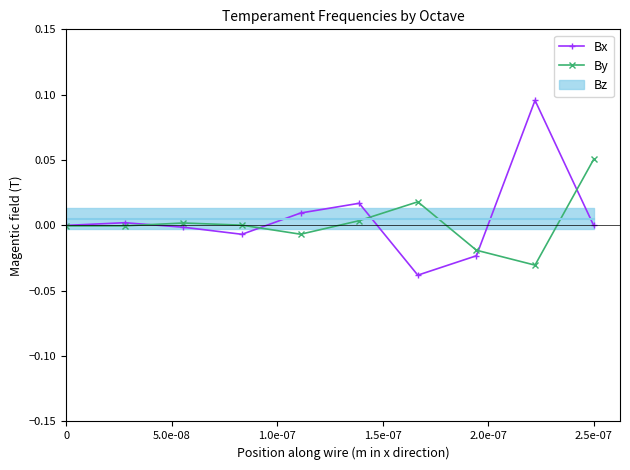

The value of By at 0 is -0.0. True or false?

True